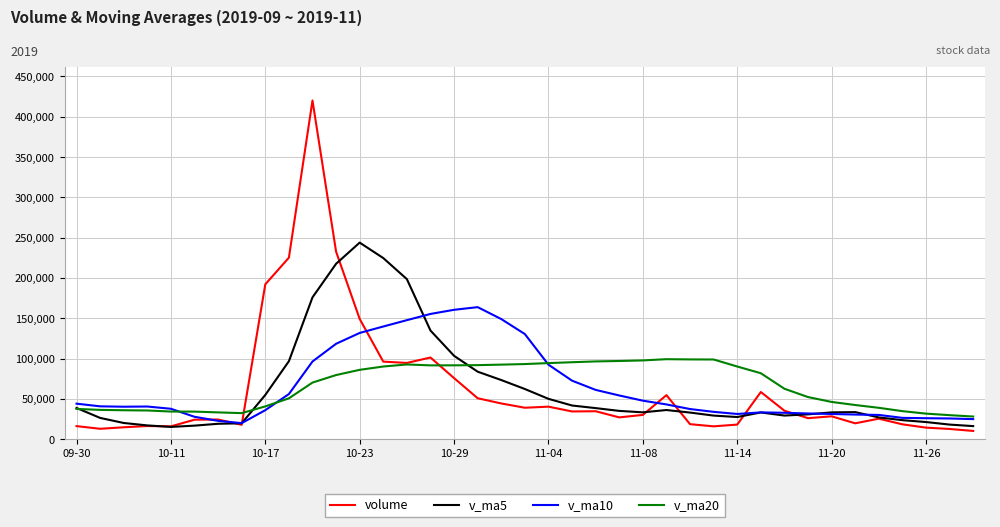

What is the minimum value shown in the chart?

10373.5